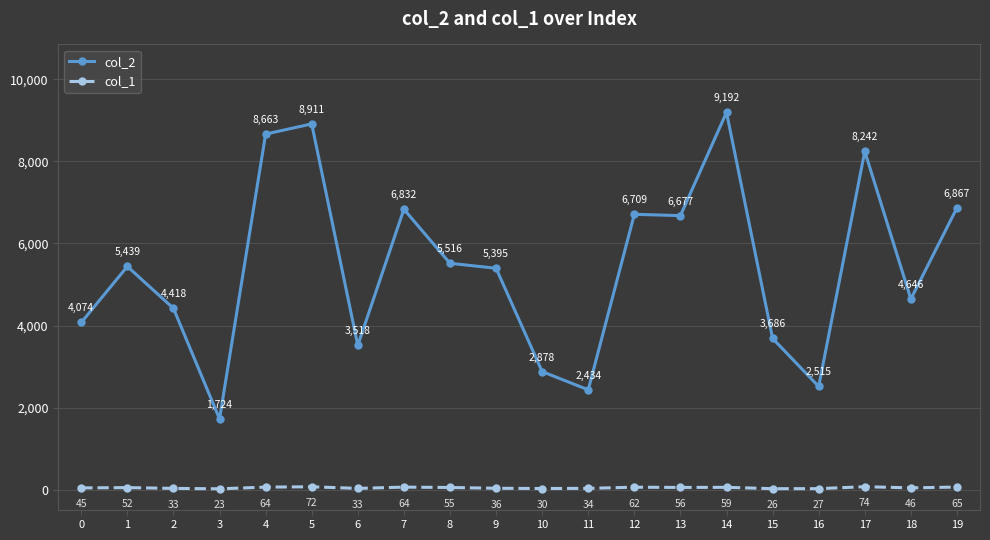

At 4, list the series in order from largest to smallest.

col_2, col_1